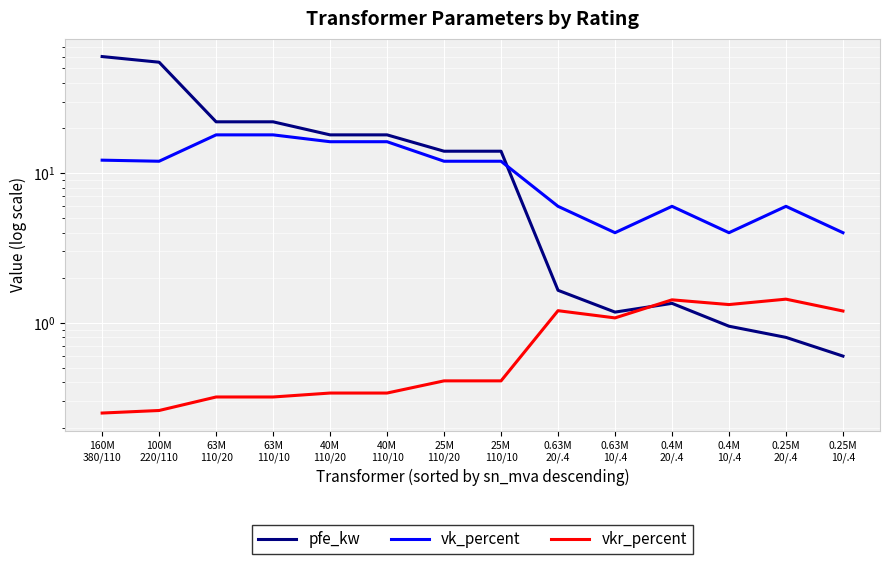

Count the number of categories in the chart.

14